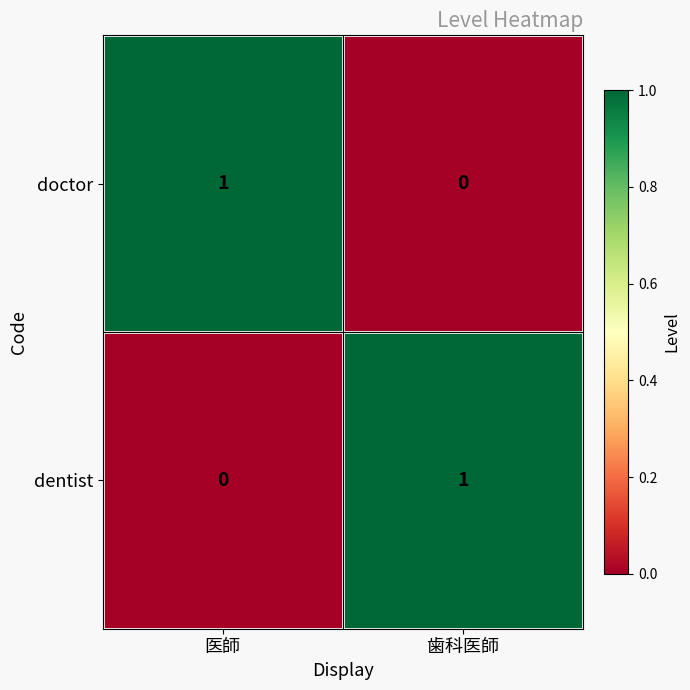

Where is dentist nearest to the value 0?

医師